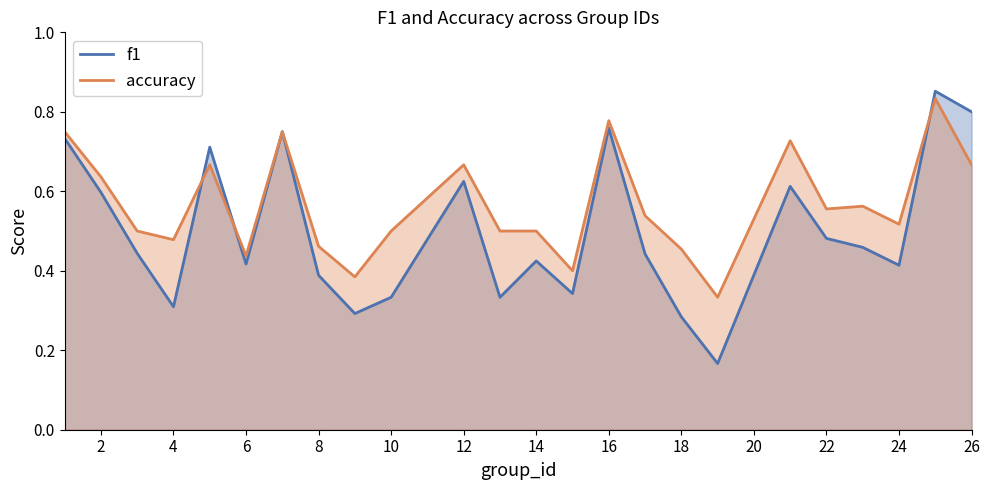

Which series has the widest spread of values?

f1